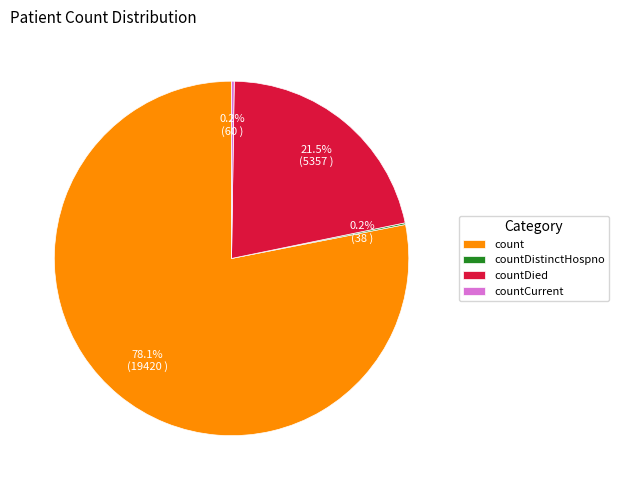

To the nearest percent, what is the difference between the largest and smallest slice percentages?

78%